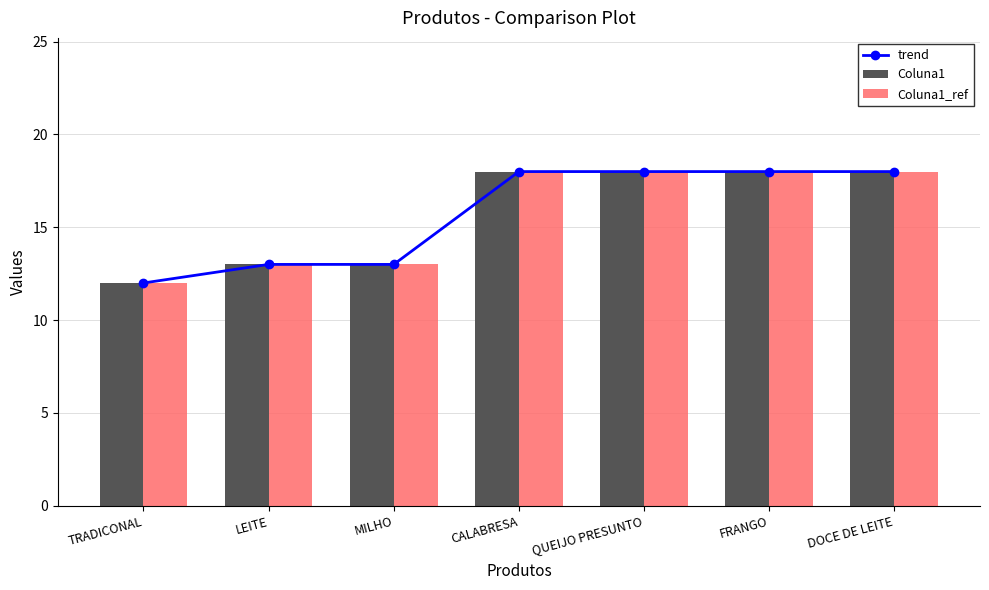

Which series has the largest total across all categories?

trend